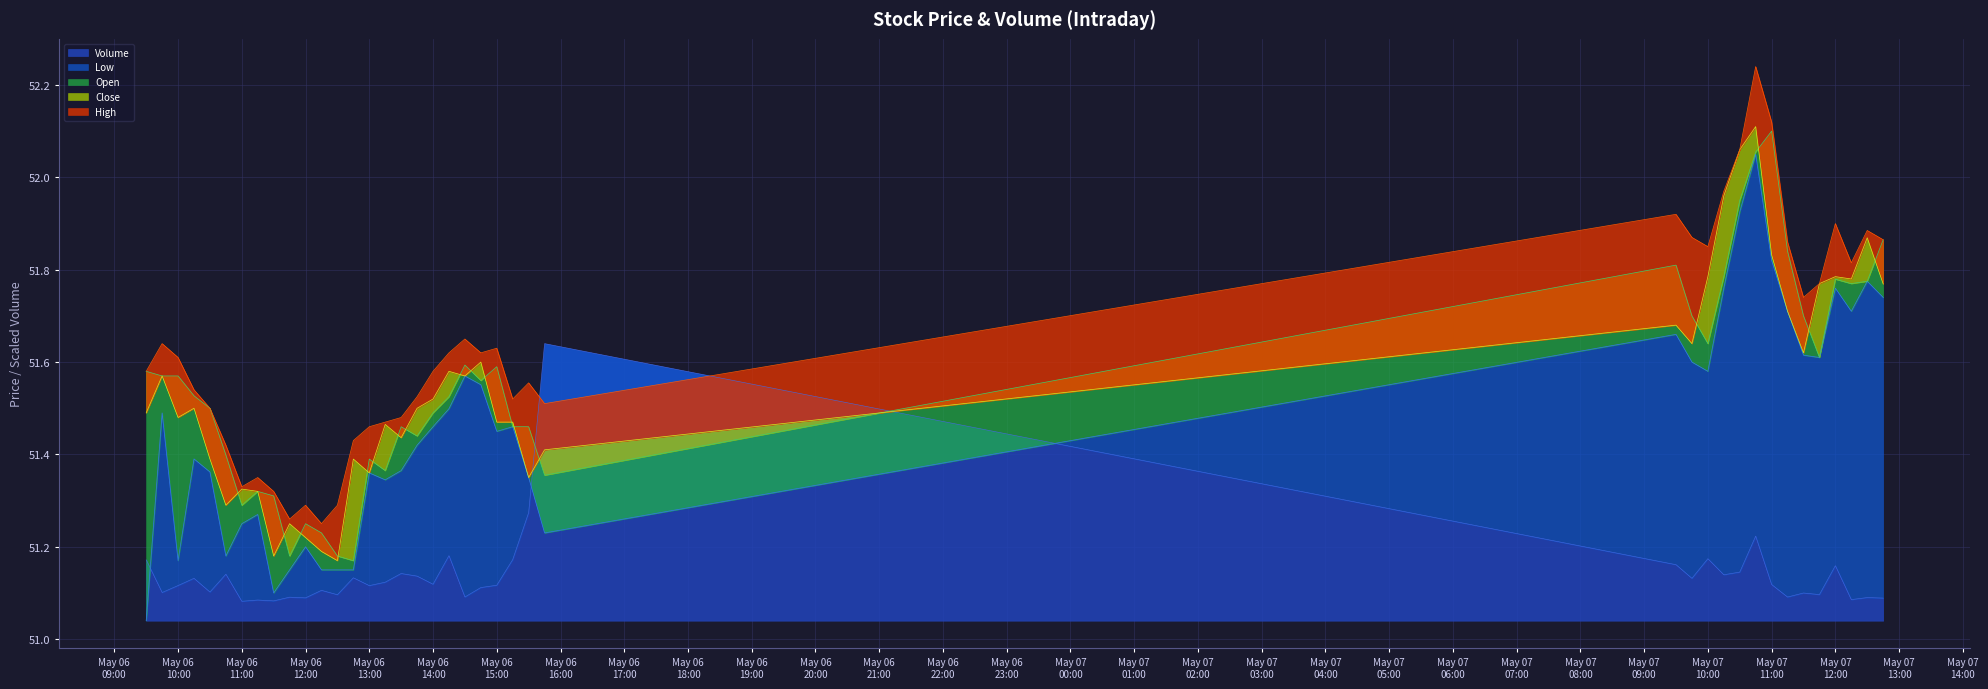

Which has a higher value, 2024-05-07 10:15 or 2024-05-07 09:45?

2024-05-07 10:15